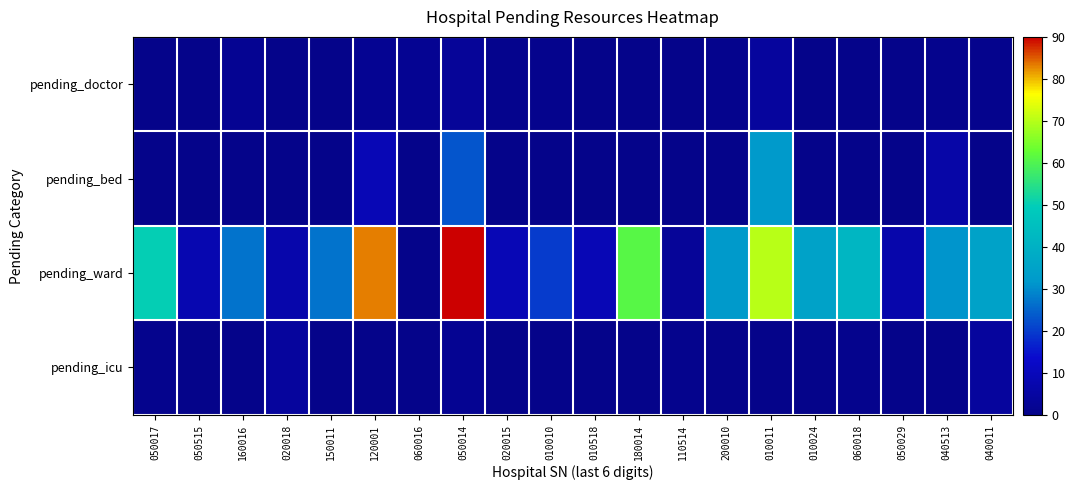

What is the total value across all series at 180014?

61